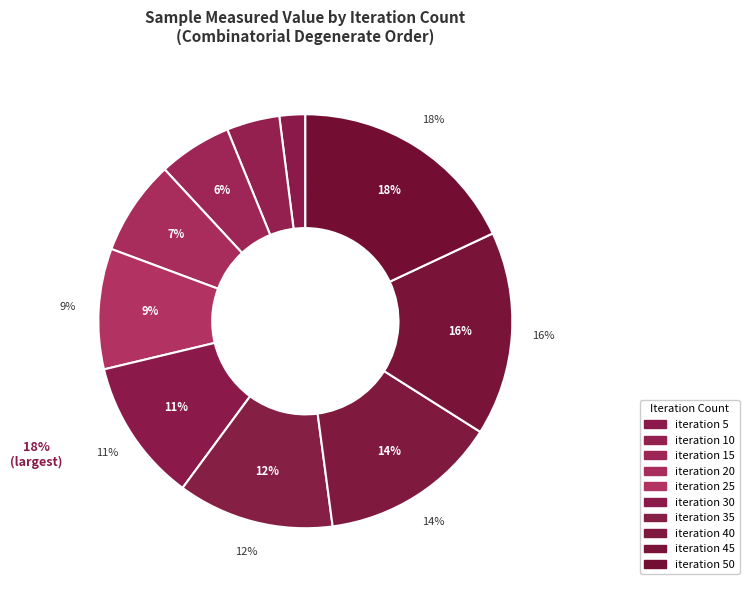

Is there a majority slice in this chart?

No